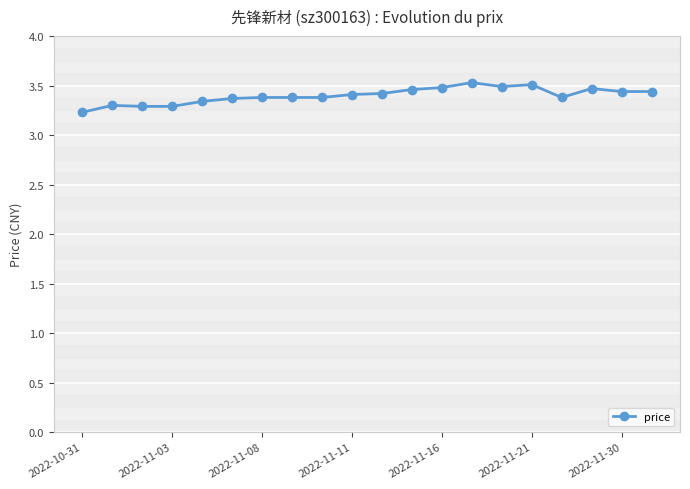

Count the values in the range 3 to 4.

20